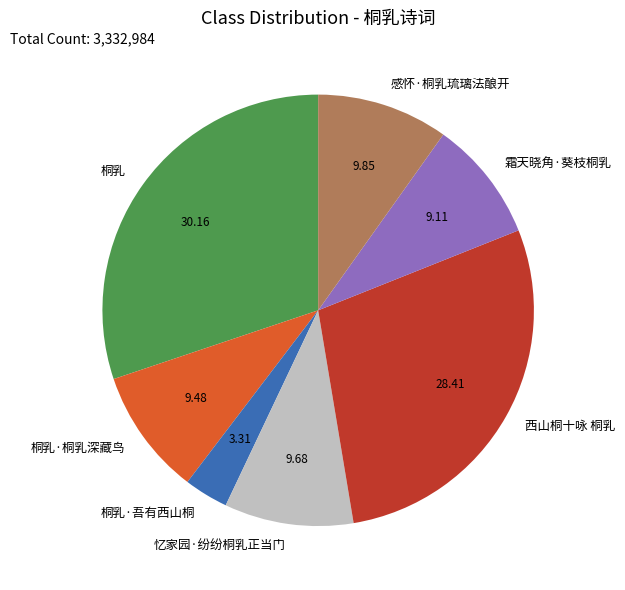

Is there any slice that represents more than half of the pie?

No